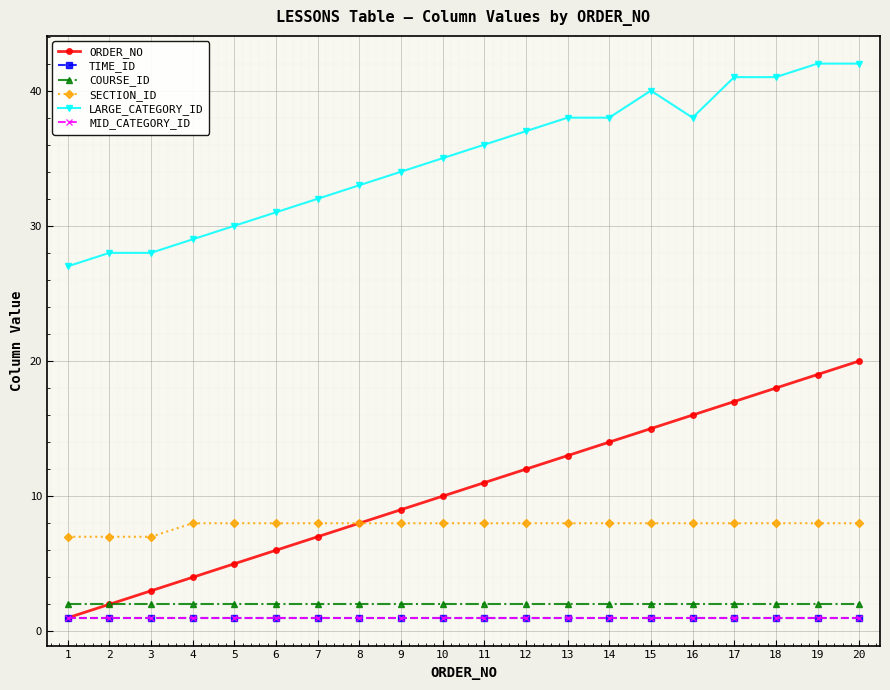

True or false: SECTION_ID has more than 0 interior local peaks.

False